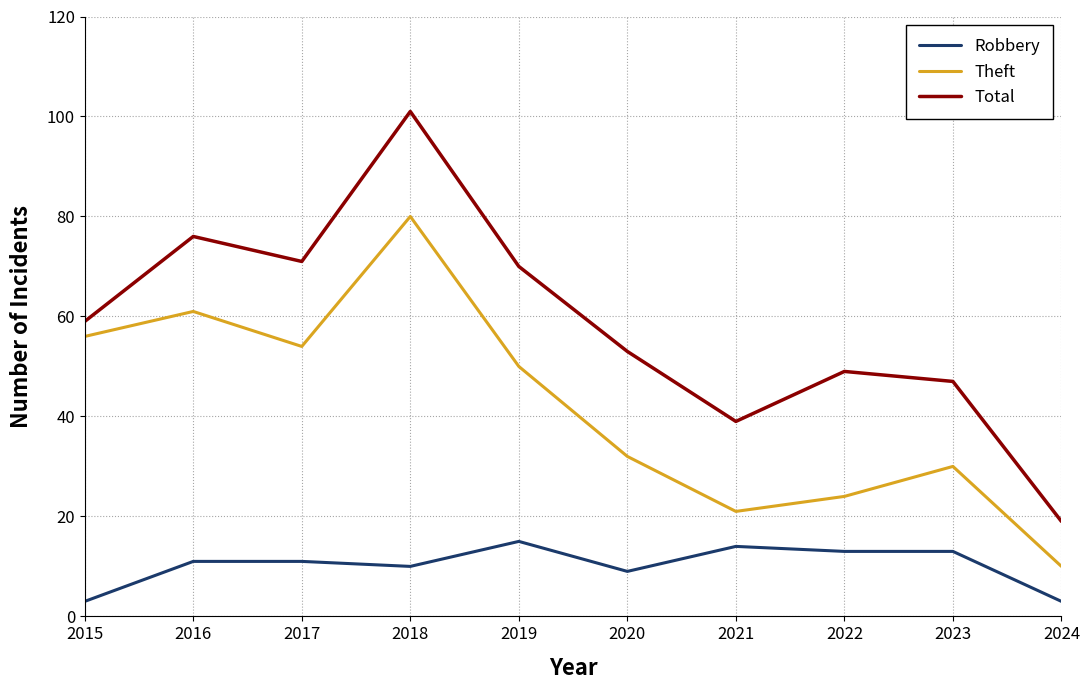

Which series has the widest spread of values?

Total